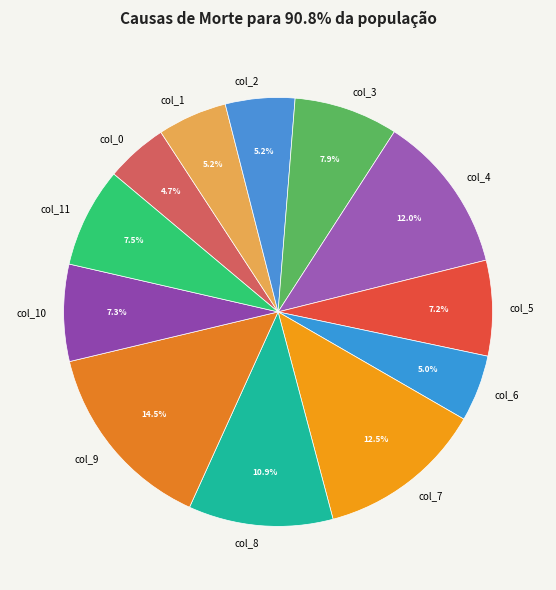

True or false: col_0 accounts for 5% of the total.

True